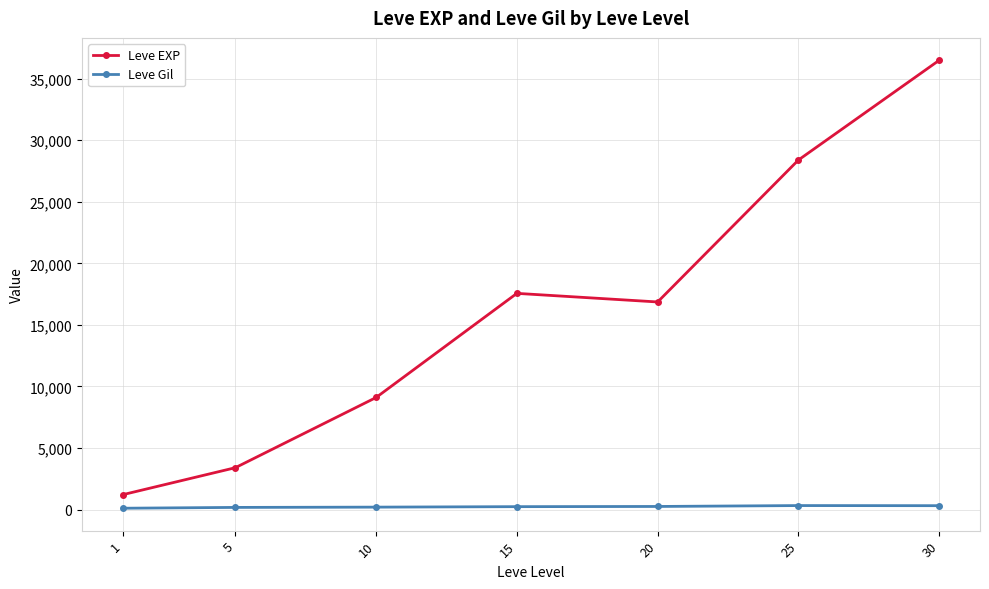

How many lines are shown in the chart?

2